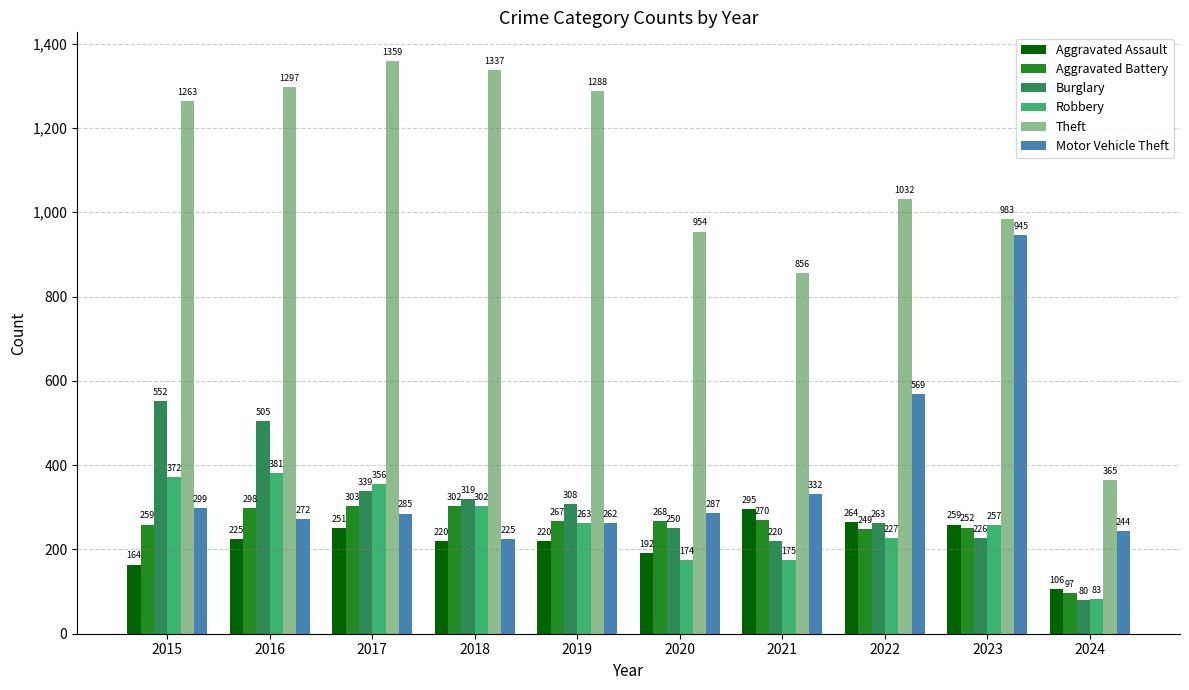

Which category has the highest value in the Aggravated Assault series?

2021